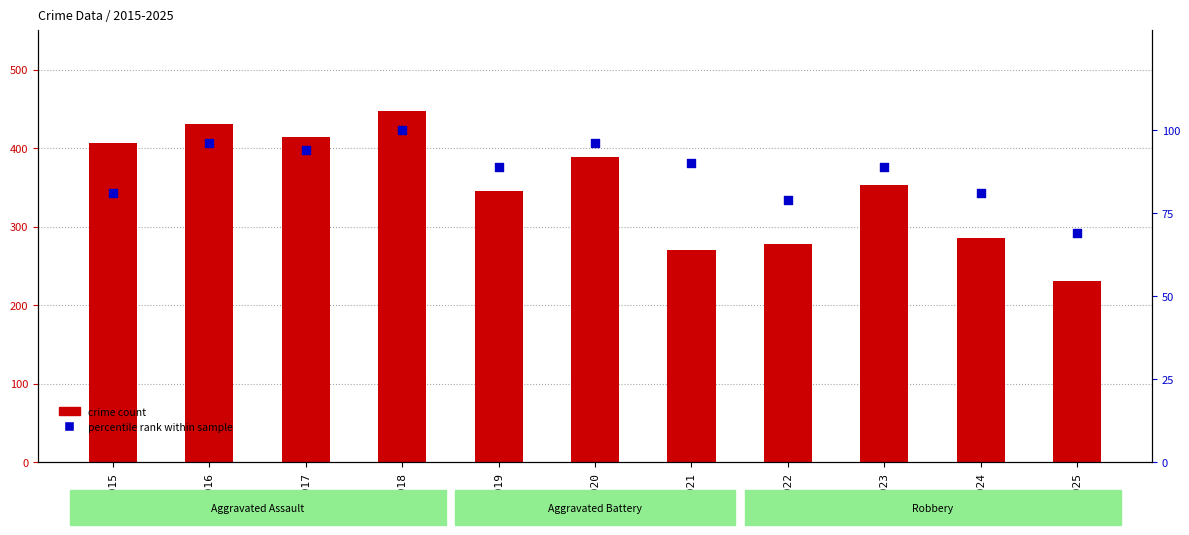

Which series reaches the minimum Y coordinate?

percentile rank within sample